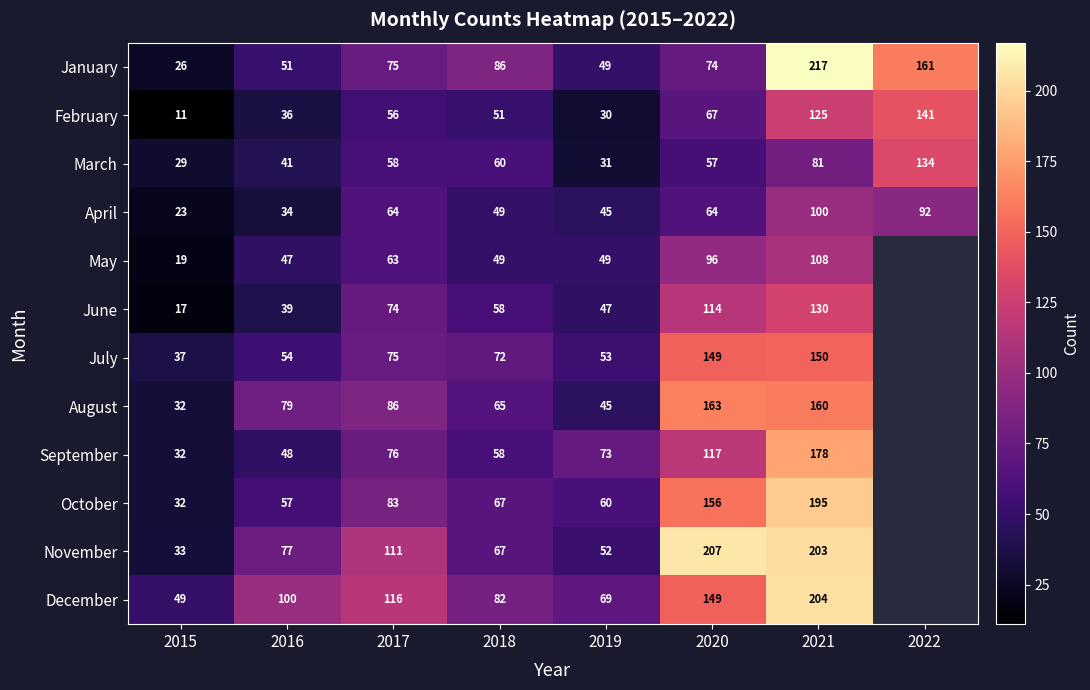

How many distinct data groups are displayed?

12